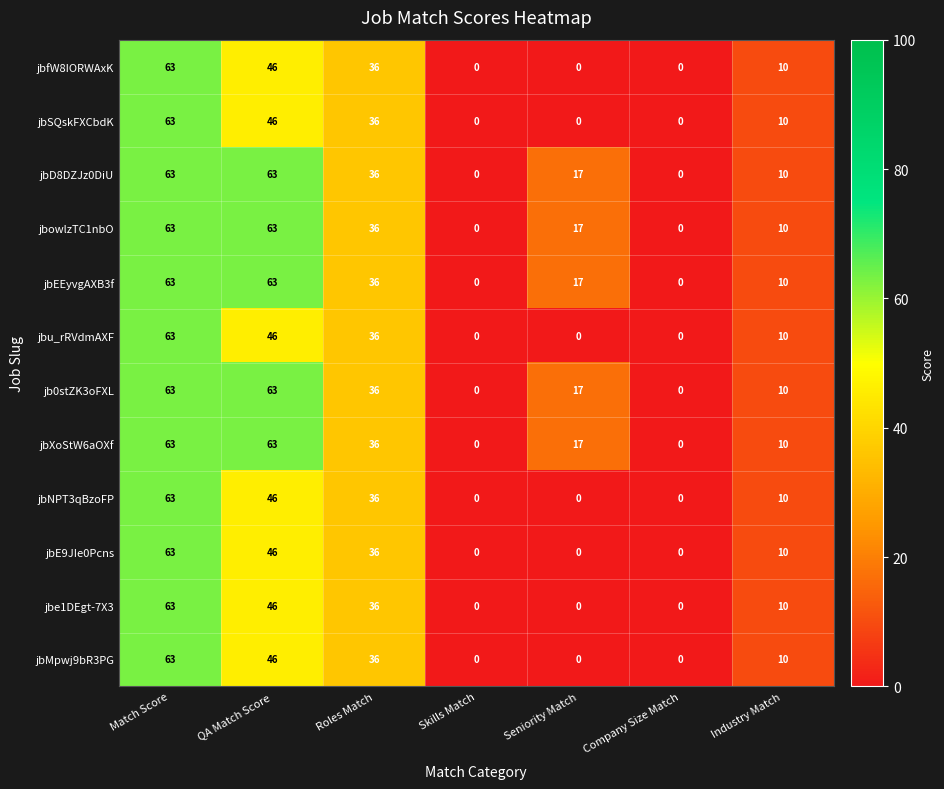

At which label is jbXoStW6aOXf closest to 31?

Roles Match